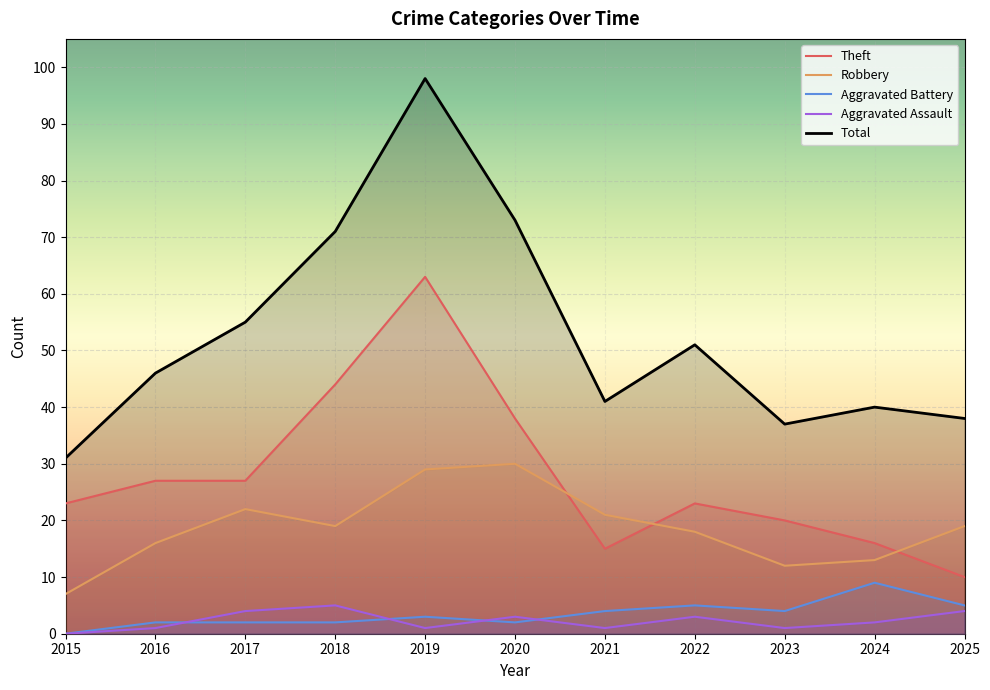

How many intersections are there between Theft and Robbery?

3